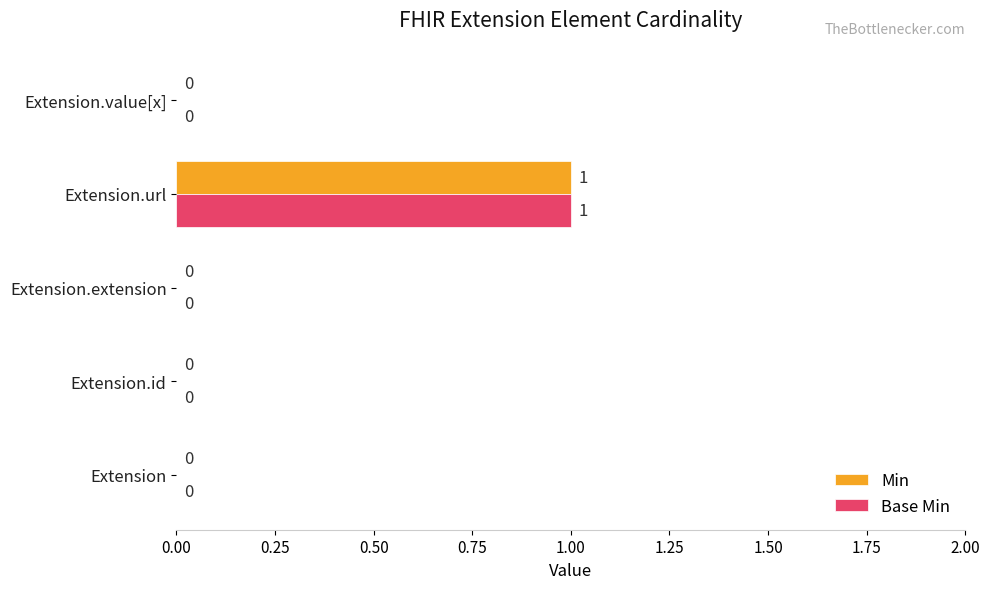

At which category does the chart reach its peak across all series?

Extension.url